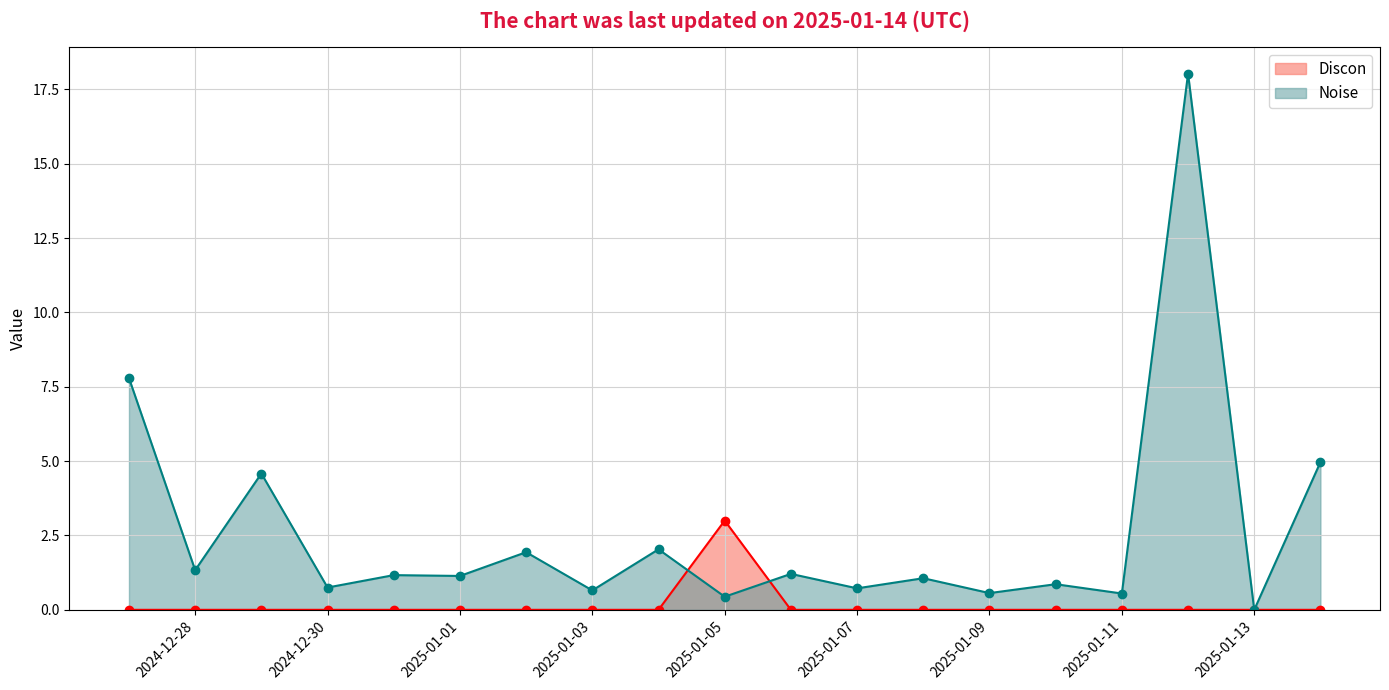

At which category does Noise reach its first local peak?

2024-12-29